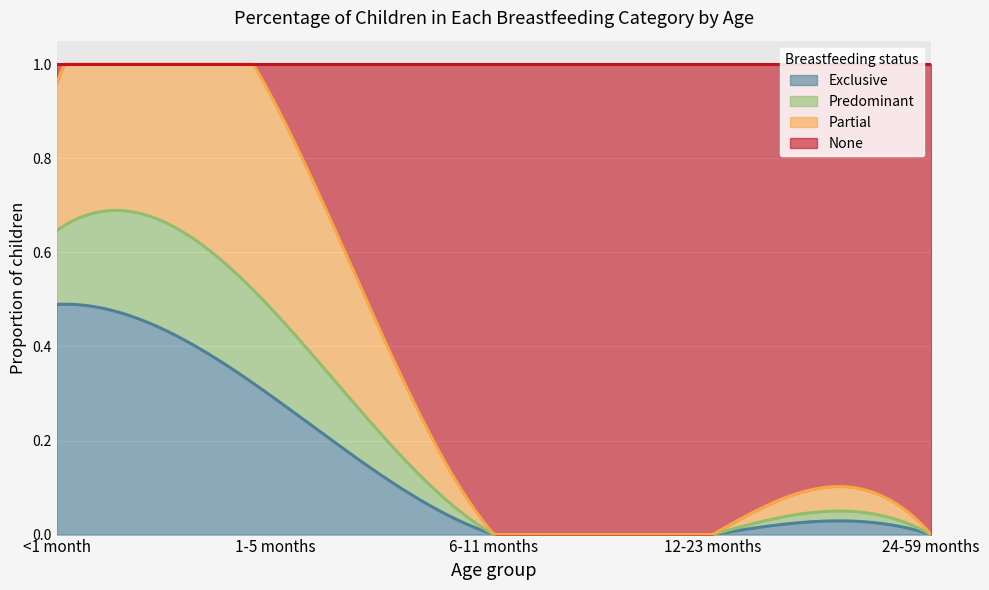

How many Partial values are between 0 and 1?

5